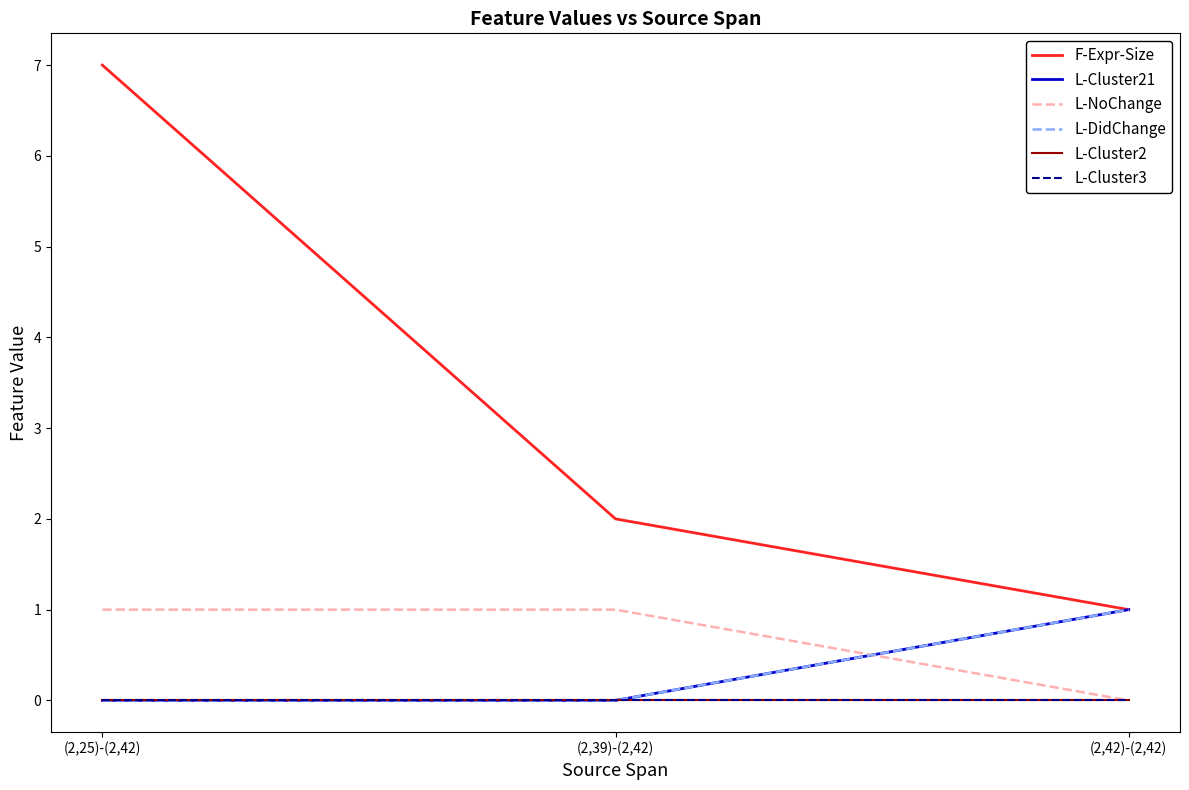

At which label does L-Cluster3 reach its peak?

(2,25)-(2,42)